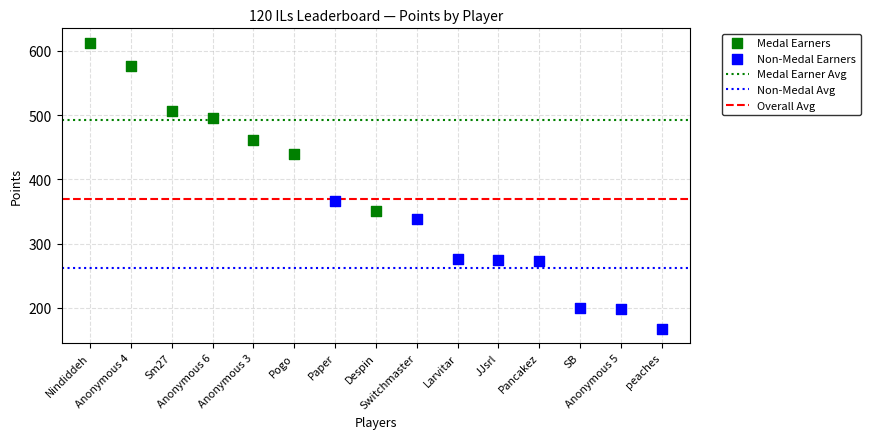

Which series has the largest Y range (max minus min)?

Medal Earners